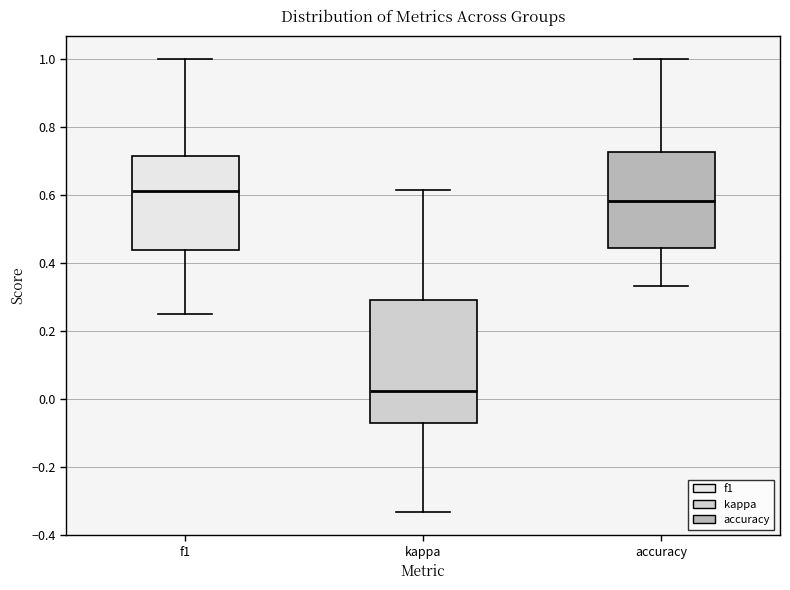

Where does the median line of the box for kappa sit on the y-axis? The values are not printed on the chart, so give them approximately, as read against the axis.

0.02